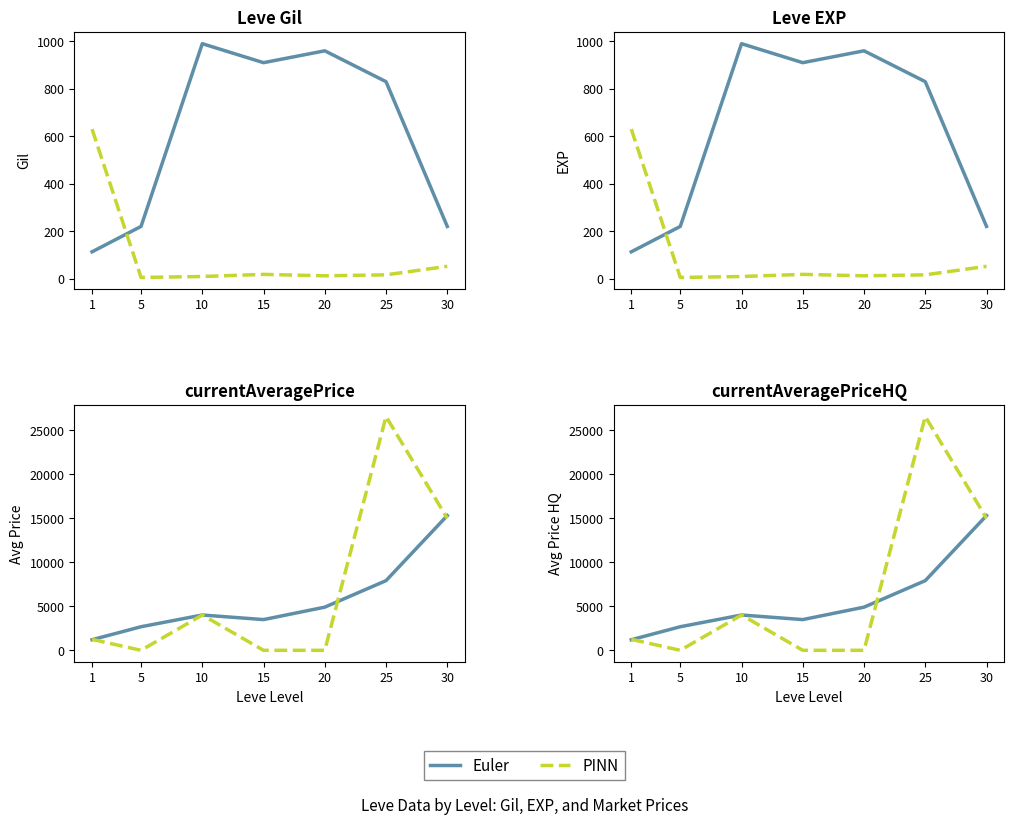

How many intersections are there between PINN and Euler?

3